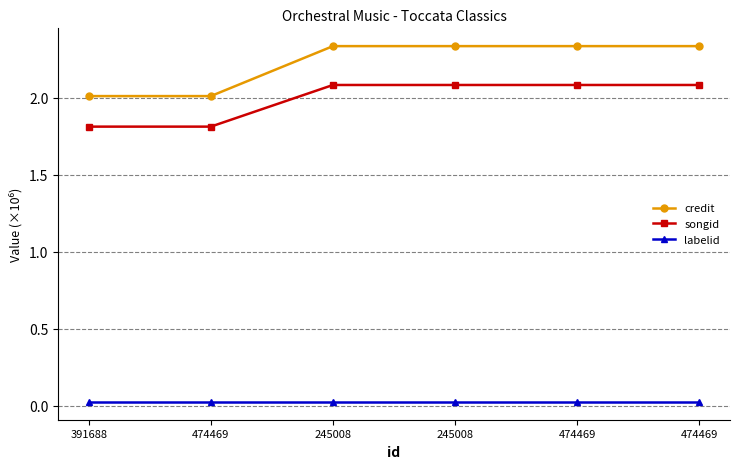

Between 245008 and 474469, which series saw the biggest shift?

credit